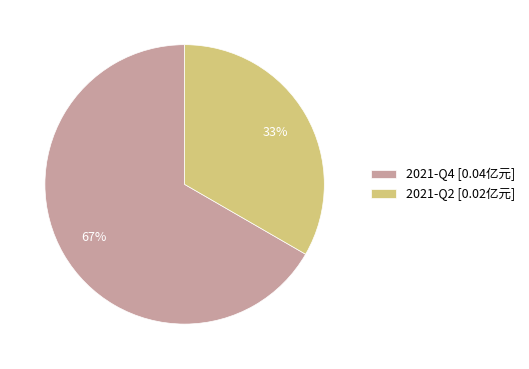

How many slices are in this pie chart?

2